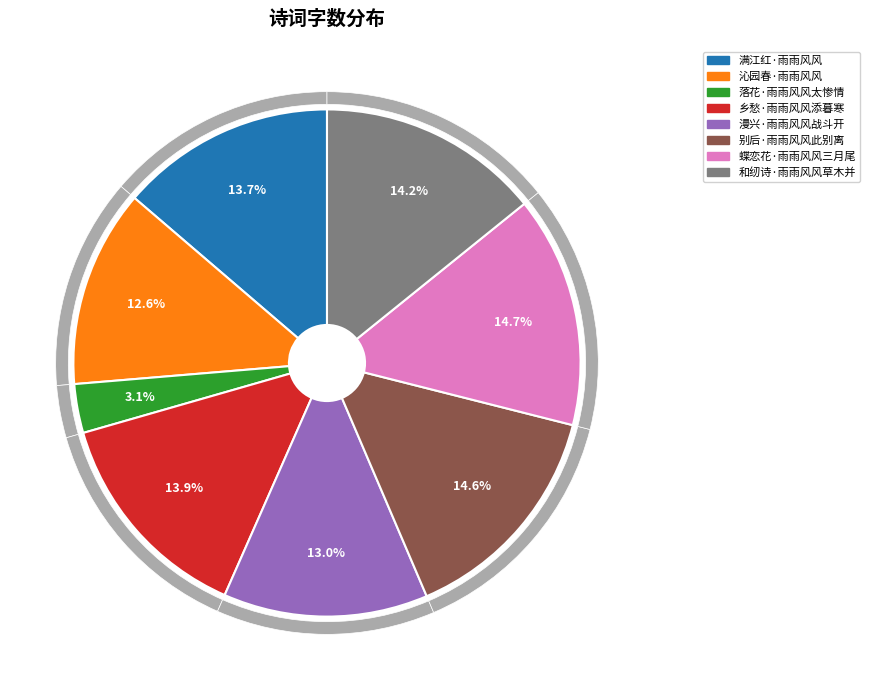

To the nearest percent, what portion does 别后·雨雨风风此别离 represent?

15%